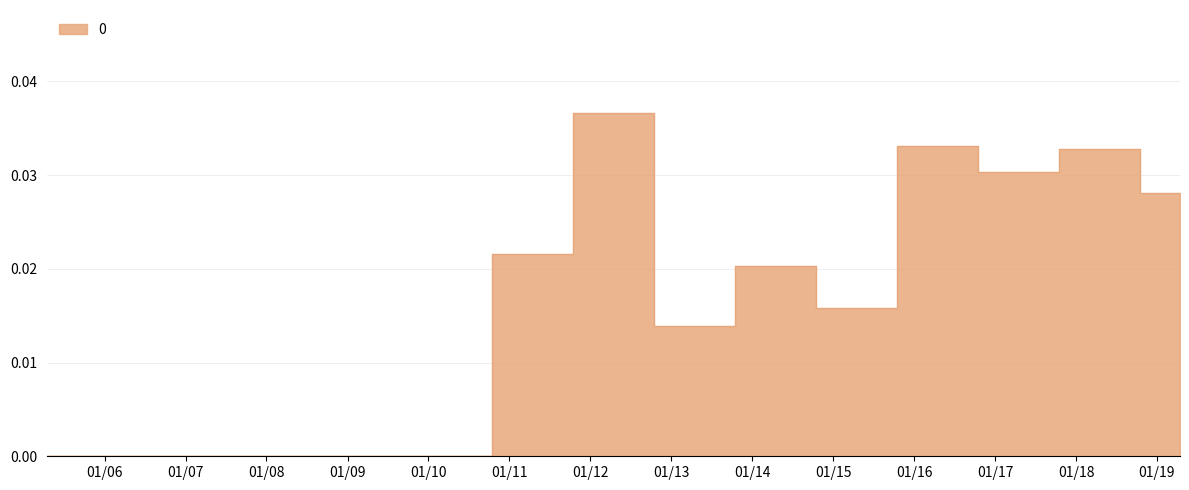

True or false: the data has more than 0 interior local peaks.

True